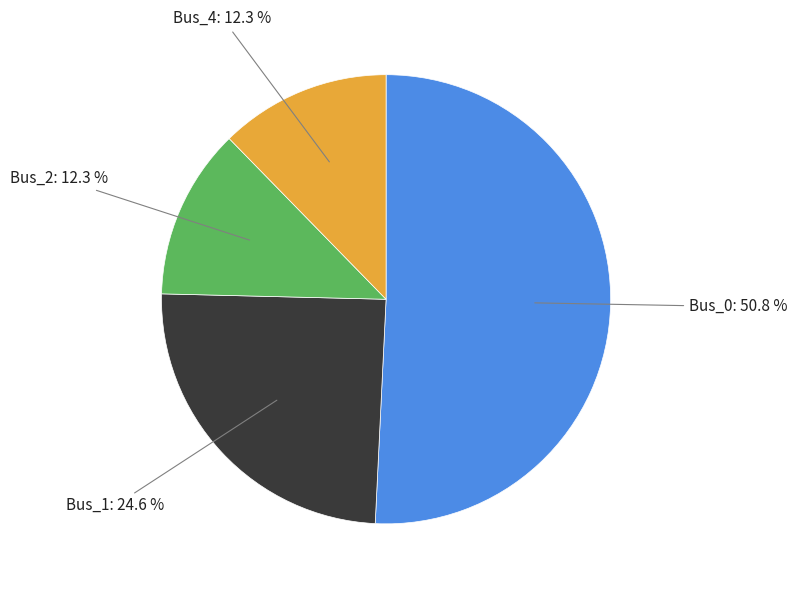

True or false: Bus_1 accounts for 25% of the total.

True